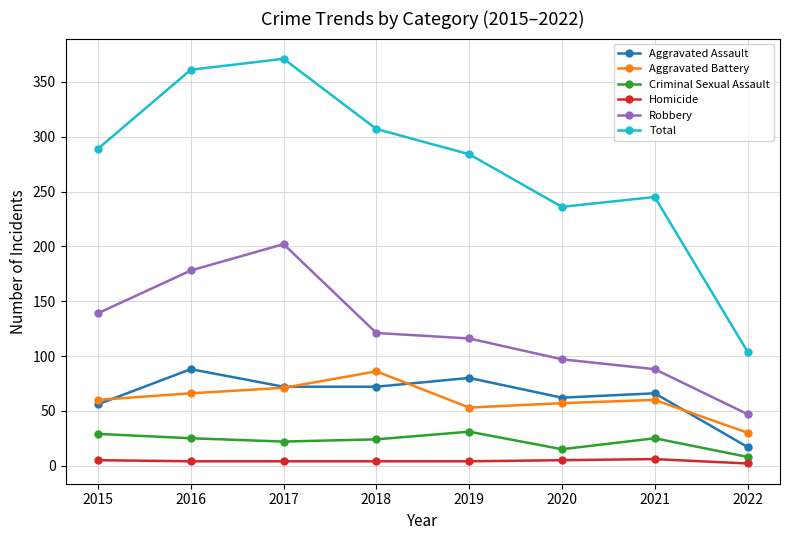

How many lines are shown in the chart?

6